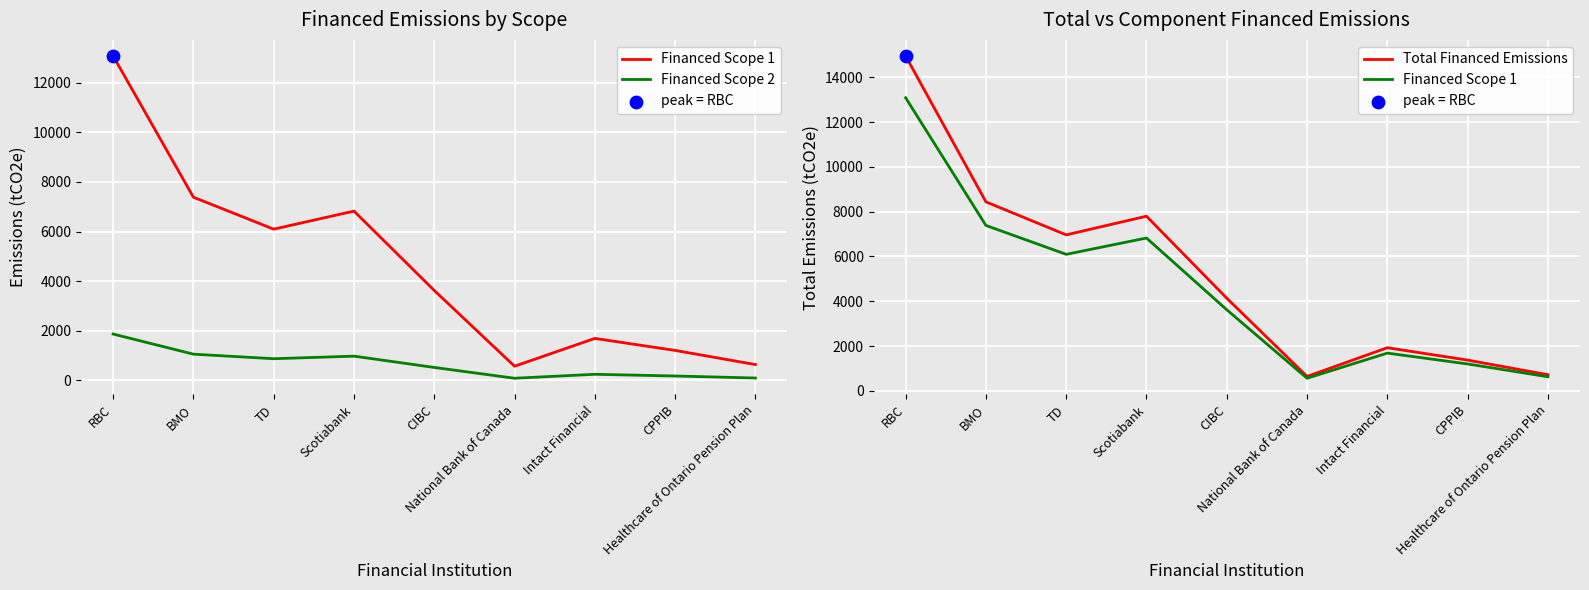

Which series reaches the maximum Y coordinate?

Total Financed Emissions